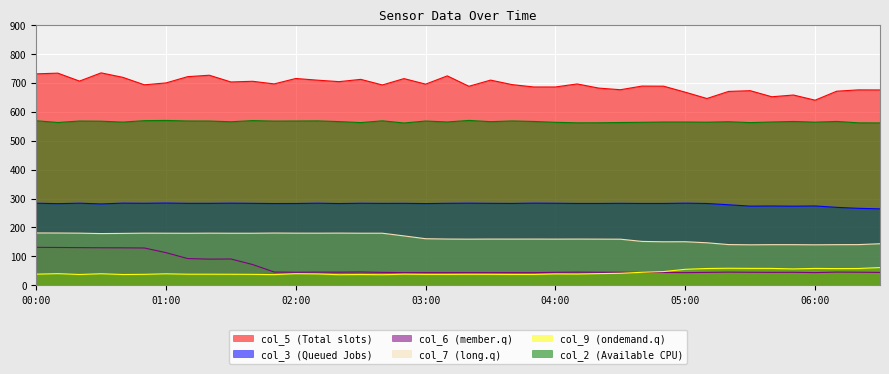

Reading right to left, list all the values displayed in this chart.

col_5: 06:30=674.7	06:20=675.0	06:10=670.4	06:00=639.4	05:50=657.2	05:40=651.2	05:30=672.2	05:20=669.6	05:10=645.2	05:00=667.0	04:50=687.7	04:40=688.1	04:30=675.5	04:20=681.1	04:10=695.5	04:00=685.0	03:50=685.0	03:40=693.1	03:30=708.7	03:20=687.4	03:10=723.3	03:00=694.8	02:50=713.9	02:40=692.0	02:30=711.3	02:20=703.4	02:10=708.5	02:00=714.3	01:50=695.6	01:40=704.6	01:30=702.3	01:20=725.5	01:10=720.6	01:00=699.0	00:50=692.5	00:40=718.3	00:30=733.7	00:20=705.3	00:10=732.7	00:00=730.3
col_3: 06:30=264.3	06:20=266.1	06:10=269.5	06:00=274.3	05:50=273.5	05:40=274.2	05:30=273.7	05:20=278.4	05:10=282.8	05:00=283.9	04:50=282.9	04:40=282.9	04:30=283.3	04:20=282.9	04:10=282.9	04:00=283.6	03:50=284.0	03:40=283.0	03:30=283.3	03:20=283.9	03:10=283.4	03:00=282.5	02:50=283.3	02:40=283.1	02:30=283.6	02:20=282.6	02:10=283.8	02:00=282.8	01:50=282.6	01:40=283.3	01:30=283.9	01:20=283.3	01:10=283.3	01:00=284.4	00:50=283.5	00:40=284.0	00:30=281.3	00:20=283.8	00:10=282.2	00:00=283.7
col_6: 06:30=44.9	06:20=45.6	06:10=46.0	06:00=44.2	05:50=45.3	05:40=45.1	05:30=45.4	05:20=45.9	05:10=45.0	05:00=44.1	04:50=44.6	04:40=44.7	04:30=45.4	04:20=45.4	04:10=45.8	04:00=45.2	03:50=44.0	03:40=44.2	03:30=44.1	03:20=44.2	03:10=44.1	03:00=44.1	02:50=44.1	02:40=45.0	02:30=46.4	02:20=45.8	02:10=45.9	02:00=45.4	01:50=46.2	01:40=72.1	01:30=91.2	01:20=90.8	01:10=92.7	01:00=113.1	00:50=129.2	00:40=129.8	00:30=130.0	00:20=130.5	00:10=131.0	00:00=131.4
col_7: 06:30=143.9	06:20=140.9	06:10=140.7	06:00=140.2	05:50=140.7	05:40=140.7	05:30=140.2	05:20=141.0	05:10=147.2	05:00=150.8	04:50=150.6	04:40=151.9	04:30=159.6	04:20=159.8	04:10=160.0	04:00=159.8	03:50=160.0	03:40=159.9	03:30=160.0	03:20=159.7	03:10=160.1	03:00=161.2	02:50=170.9	02:40=180.2	02:30=180.2	02:20=180.6	02:10=180.3	02:00=180.4	01:50=180.8	01:40=180.1	01:30=180.1	01:20=180.4	01:10=180.0	01:00=180.2	00:50=180.4	00:40=179.6	00:30=179.0	00:20=180.4	00:10=180.9	00:00=181.1
col_9: 06:30=61.7	06:20=58.4	06:10=58.1	06:00=58.7	05:50=57.0	05:40=58.7	05:30=58.8	05:20=59.2	05:10=58.4	05:00=55.6	04:50=47.8	04:40=45.3	04:30=41.9	04:20=40.7	04:10=39.2	04:00=39.6	03:50=37.9	03:40=37.9	03:30=38.3	03:20=38.4	03:10=38.1	03:00=38.1	02:50=38.8	02:40=36.9	02:30=37.7	02:20=37.0	02:10=39.6	02:00=40.4	01:50=37.3	01:40=38.2	01:30=38.5	01:20=38.7	01:10=38.7	01:00=40.1	00:50=38.3	00:40=37.7	00:30=40.3	00:20=37.8	00:10=40.6	00:00=38.9
col_2: 06:30=560.9	06:20=561.2	06:10=566.0	06:00=563.5	05:50=565.9	05:40=564.1	05:30=562.0	05:20=565.0	05:10=563.4	05:00=564.0	04:50=564.0	04:40=563.0	04:30=562.3	04:20=561.4	04:10=561.3	04:00=563.0	03:50=565.9	03:40=567.7	03:30=565.2	03:20=569.5	03:10=564.2	03:00=567.4	02:50=560.7	02:40=568.1	02:30=562.0	02:20=565.5	02:10=567.9	02:00=567.5	01:50=567.2	01:40=568.9	01:30=564.9	01:20=567.4	01:10=567.6	01:00=569.4	00:50=568.7	00:40=563.7	00:30=566.8	00:20=567.4	00:10=562.4	00:00=568.4